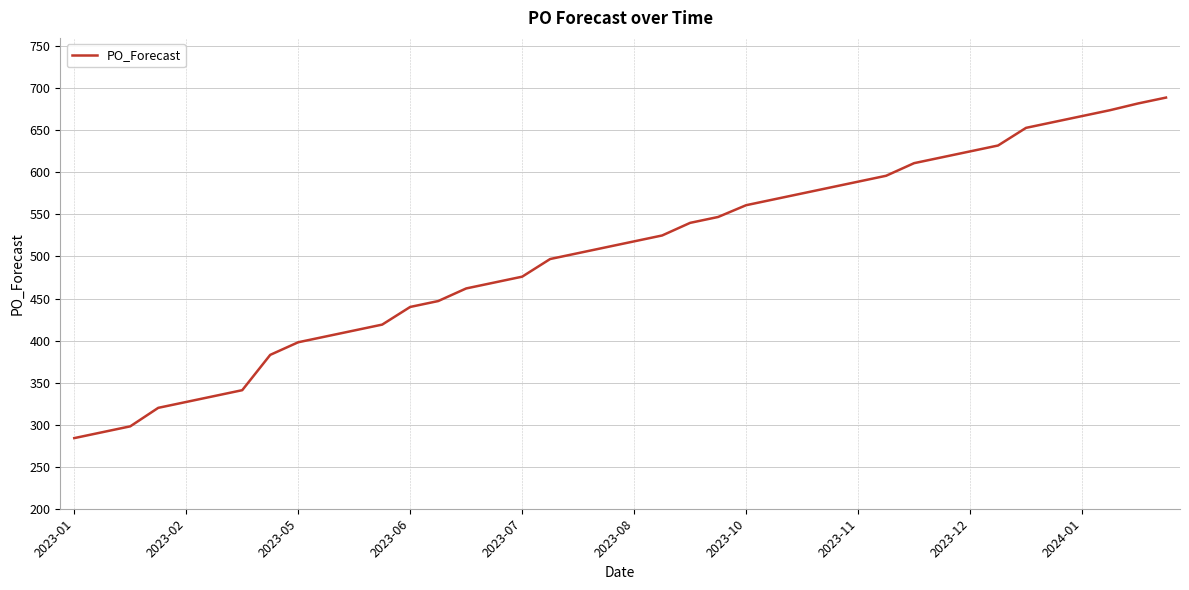

What is the maximum value shown in the chart?

689